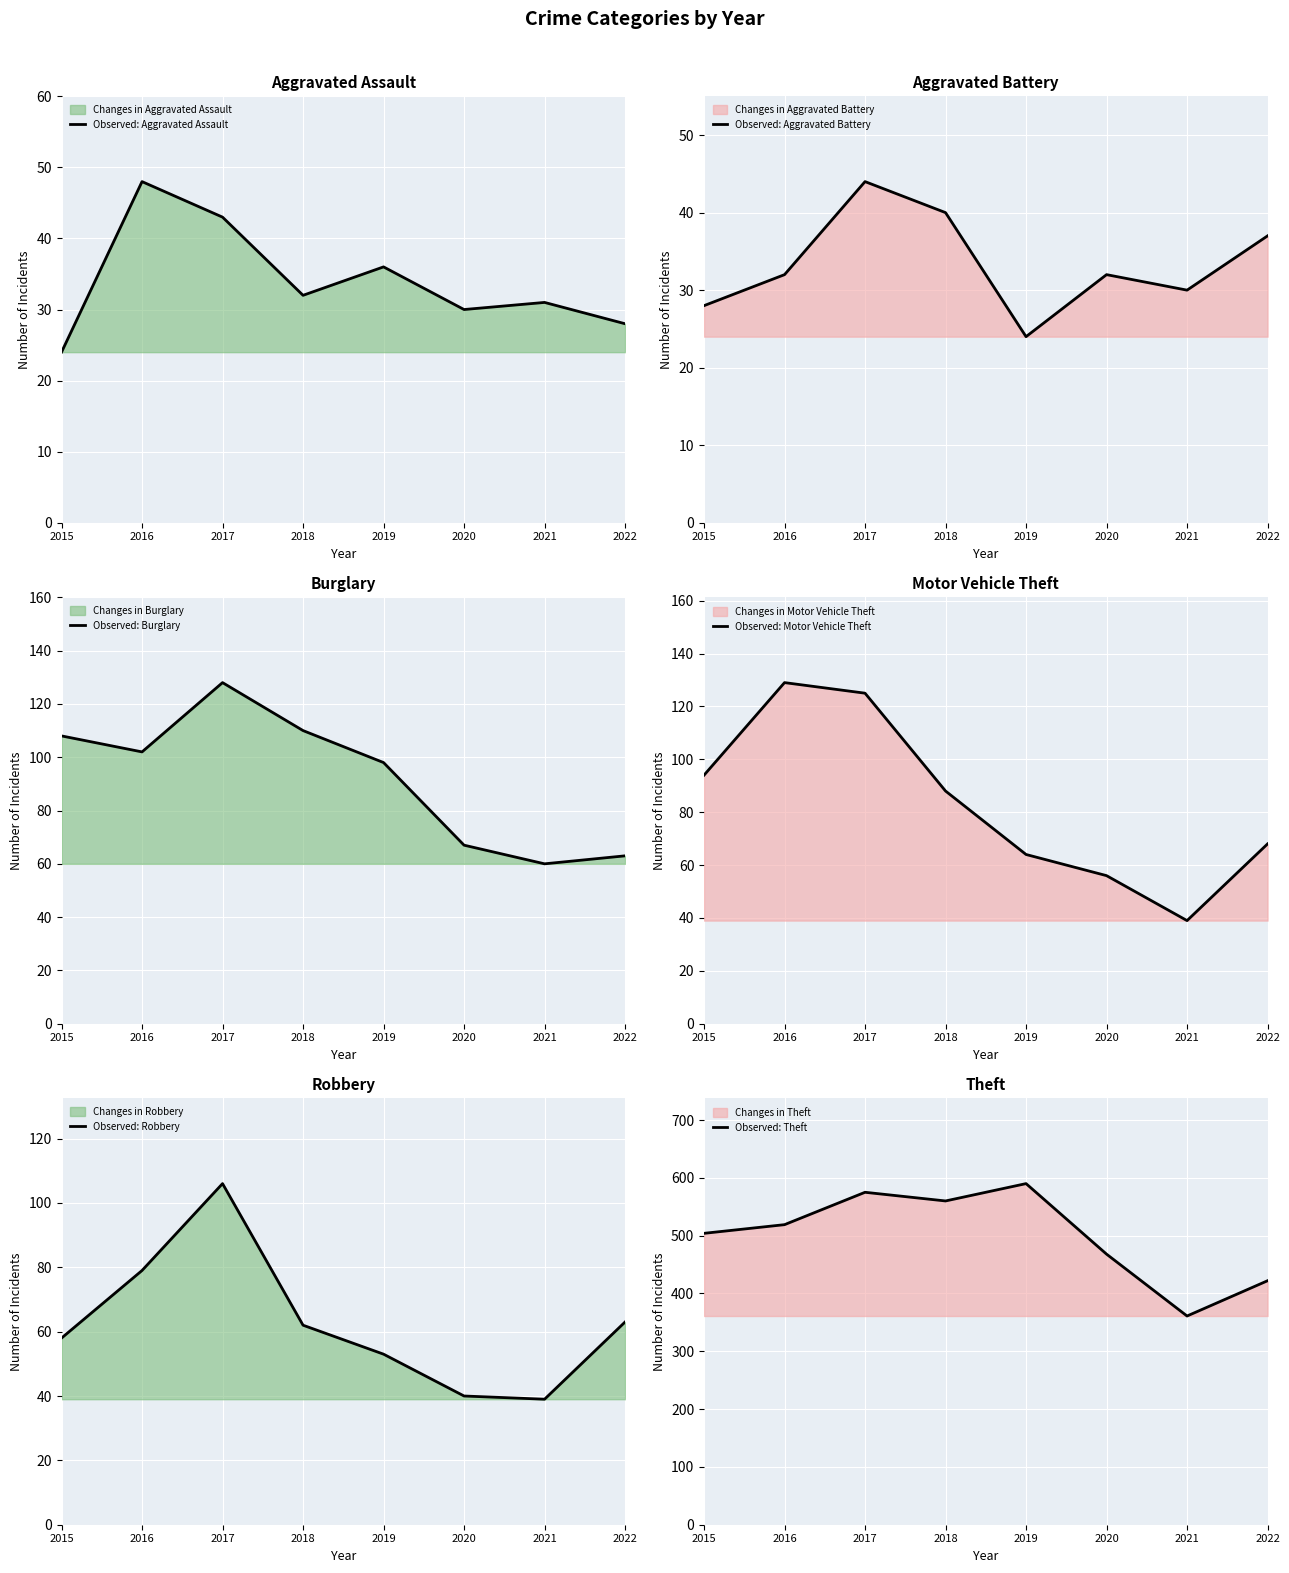

Which category has the highest value in the Observed: Aggravated Assault series?

2016